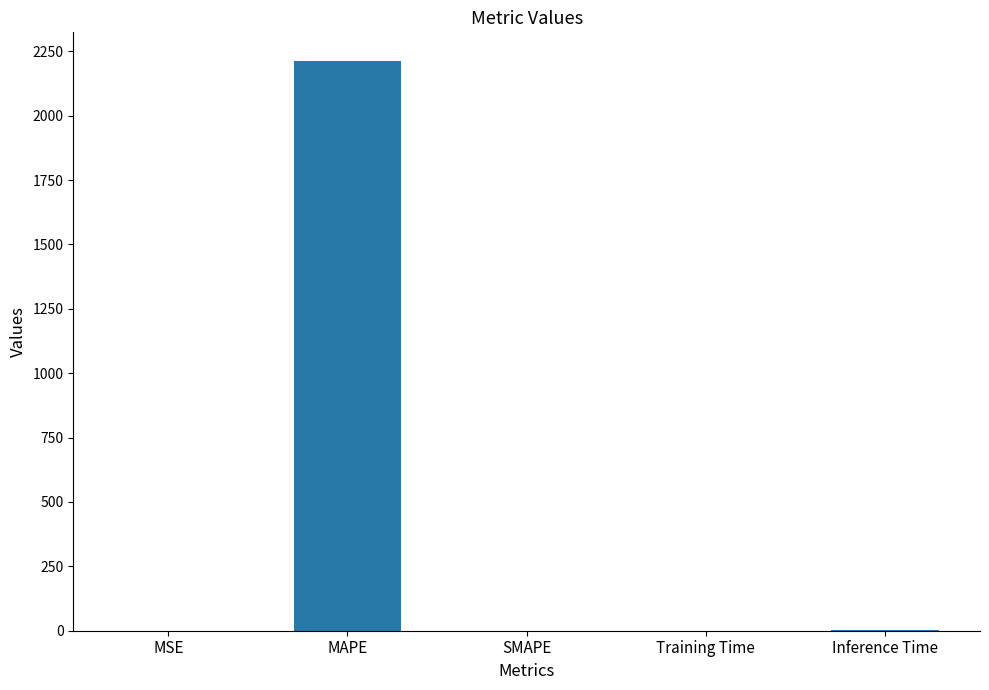

Which label corresponds to the largest value in the chart?

MAPE